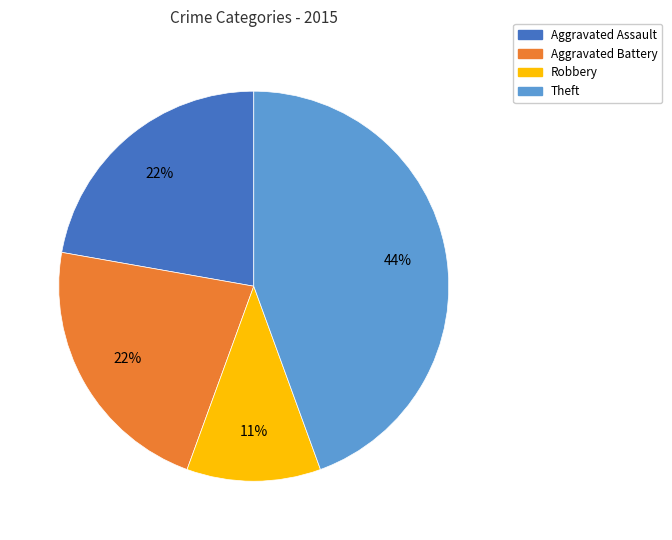

To the nearest percent, what is the average slice percentage?

25%